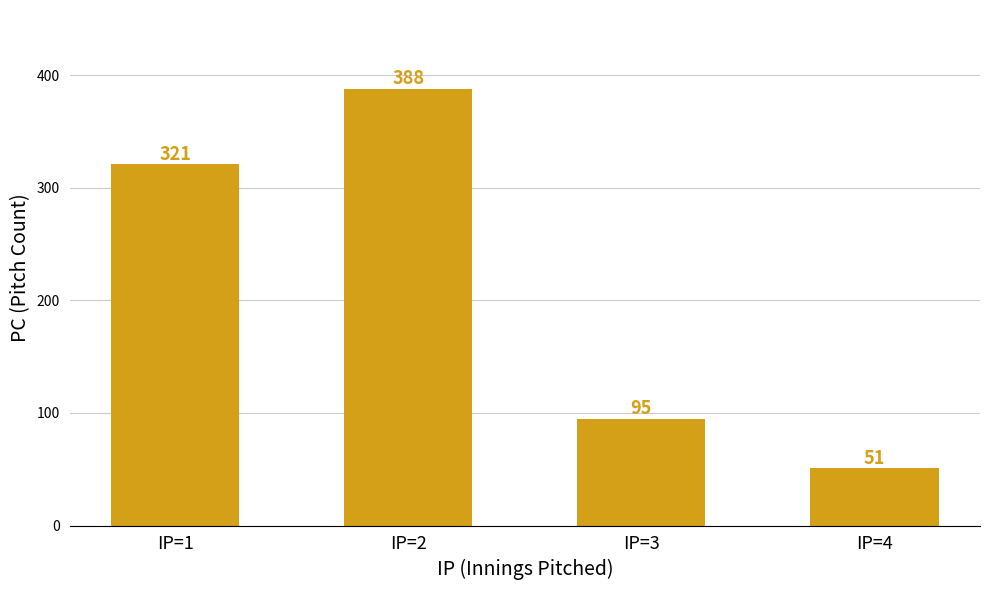

Read the value at IP=1.

321